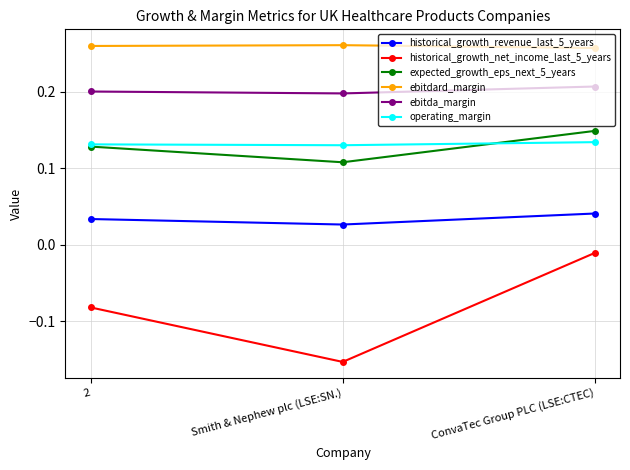

True or false: ebitdard_margin has a value of 0.5 at ConvaTec Group PLC (LSE:CTEC).

False